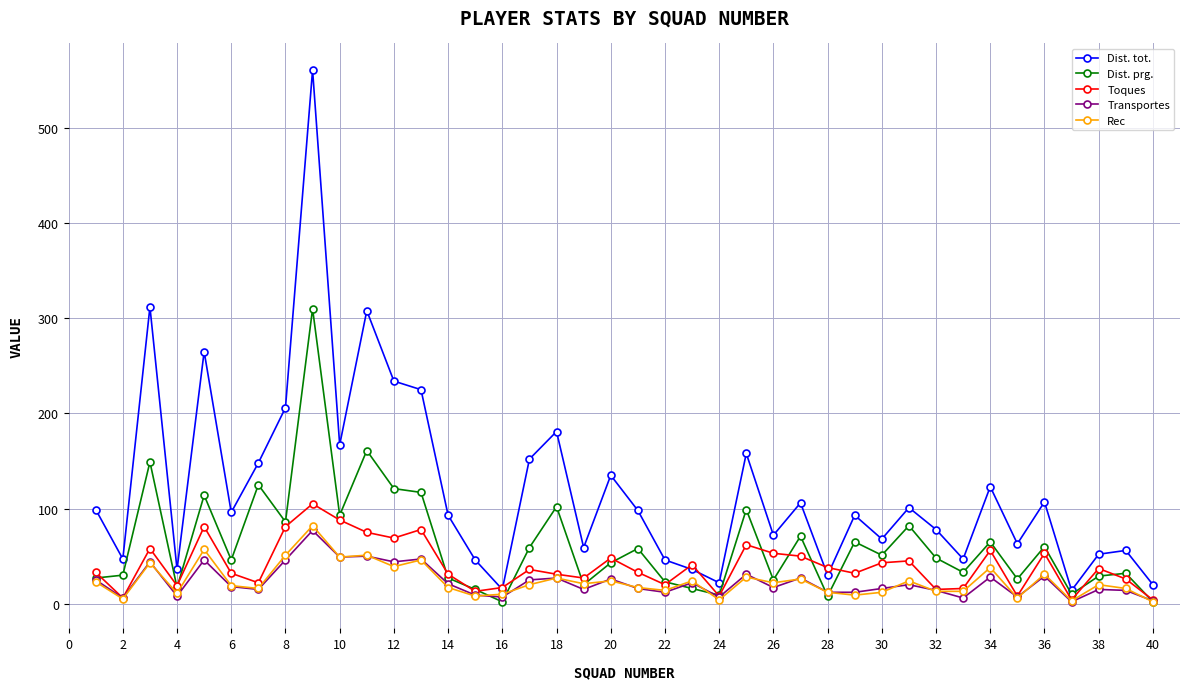

True or false: Rec and Dist. tot. intersect in this chart.

False